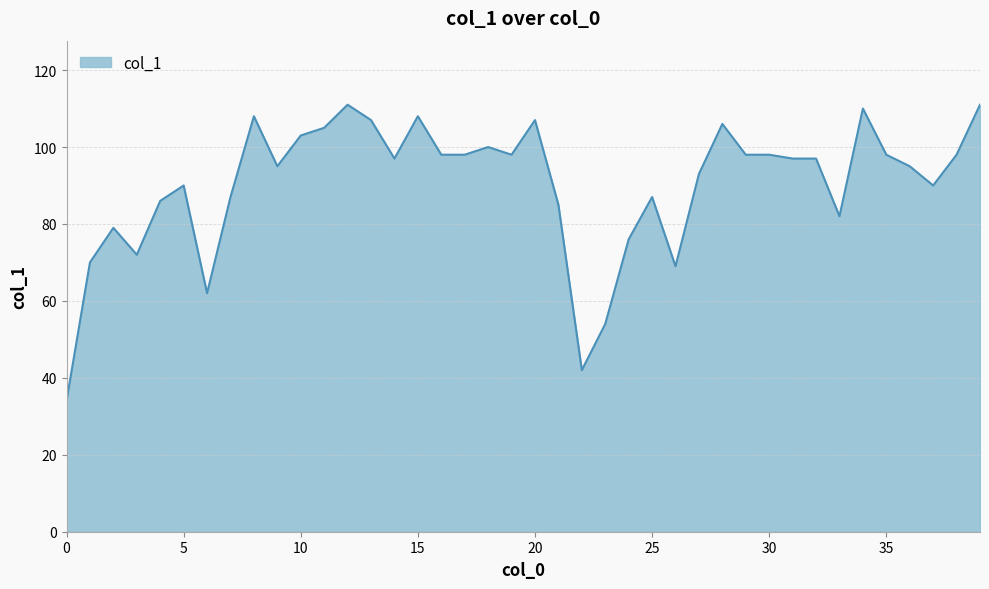

Reading right to left, list all the values displayed in this chart.

111	98	90	95	98	110	82	97	97	98	98	106	93	69	87	76	54	42	85	107	98	100	98	98	108	97	107	111	105	103	95	108	87	62	90	86	72	79	70	34